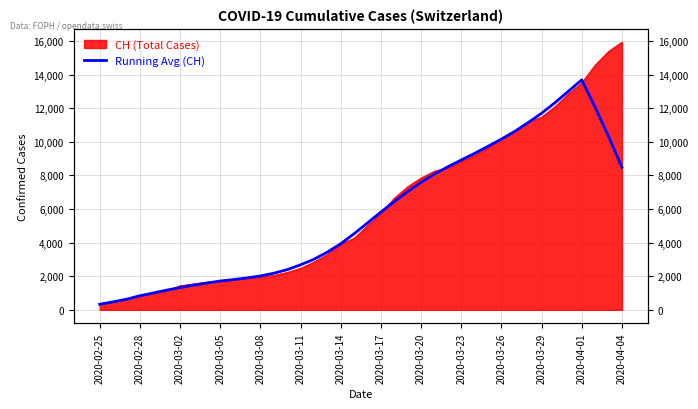

True or false: the data shows 15772.4 at 38.

False